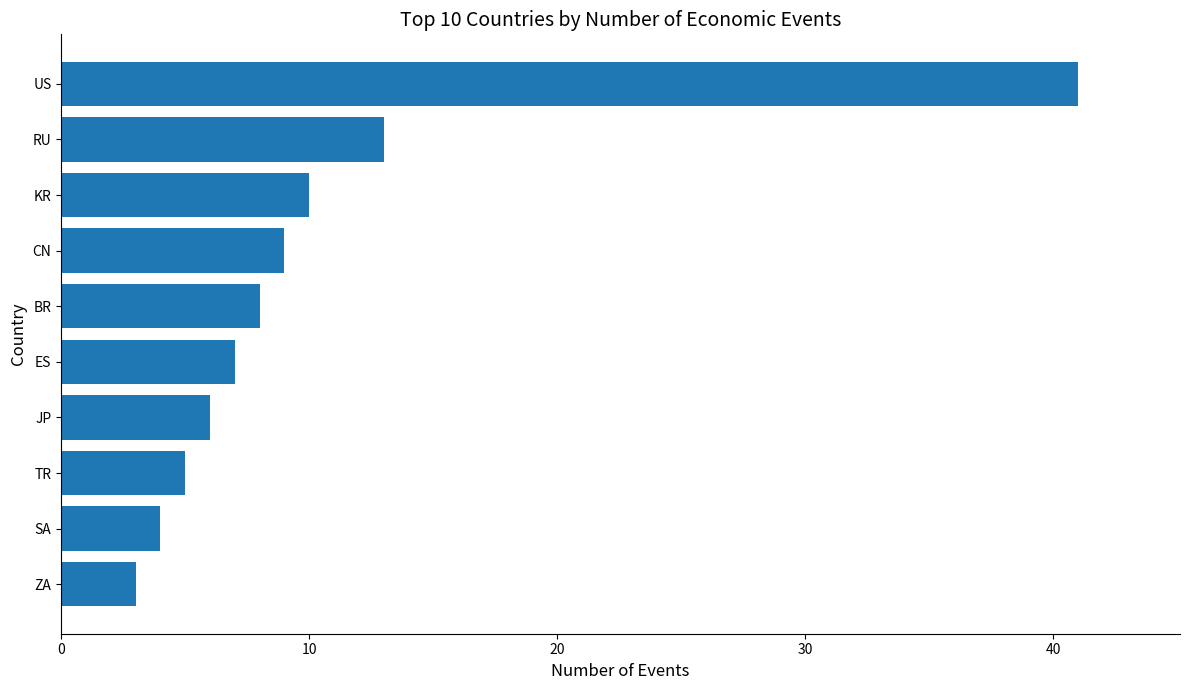

Reading bottom to top, list all the values displayed in this chart.

ZA=3	SA=4	TR=5	JP=6	ES=7	BR=8	CN=9	KR=10	RU=13	US=41